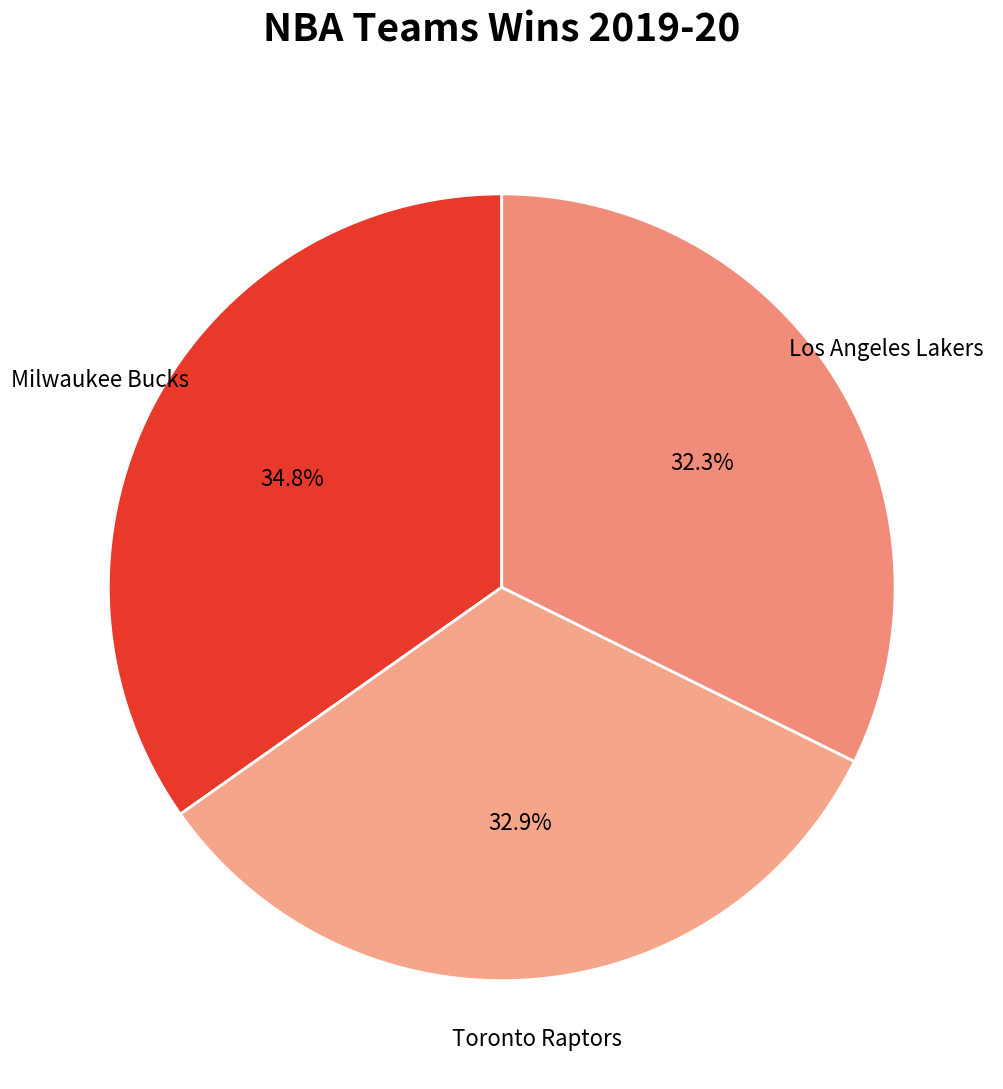

Count the number of slices in the pie.

3